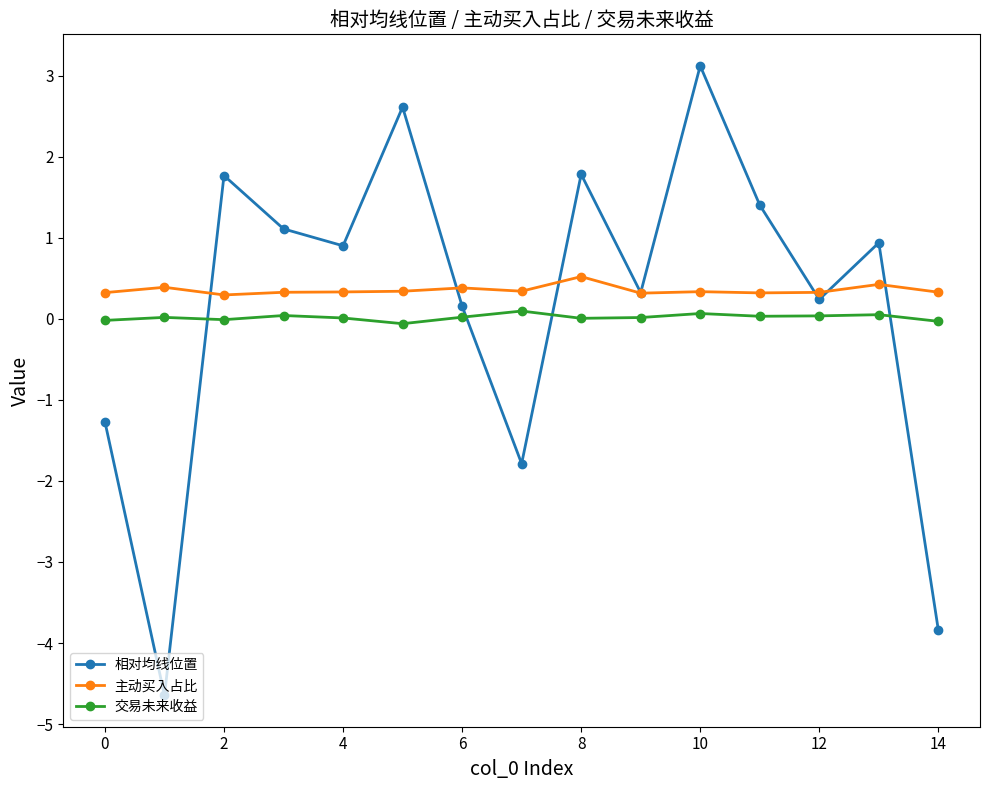

What is the value of the 相对均线位置 point at the 13th from the left?

0.2